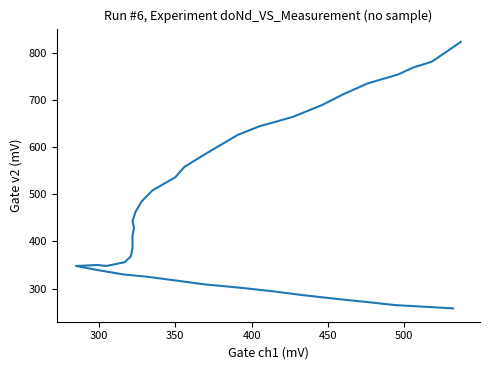

What is the average value?

475